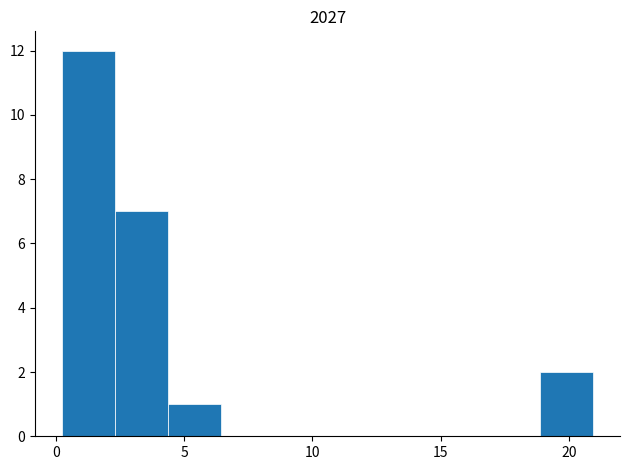

Reading left to right, transcribe this chart: for each bar, give the range it covers on the x-axis and its height. Neither the bar edges nor the heights are printed on the chart, so give them approximately, as read against the axes.

0.0 to 2.5: 12
2.5 to 4.5: 7
4.5 to 6.5: 1
6.5 to 8.5: 0
8.5 to 10.5: 0
10.5 to 12.5: 0
12.5 to 14.5: 0
14.5 to 17.0: 0
17.0 to 19.0: 0
19.0 to 21.0: 2